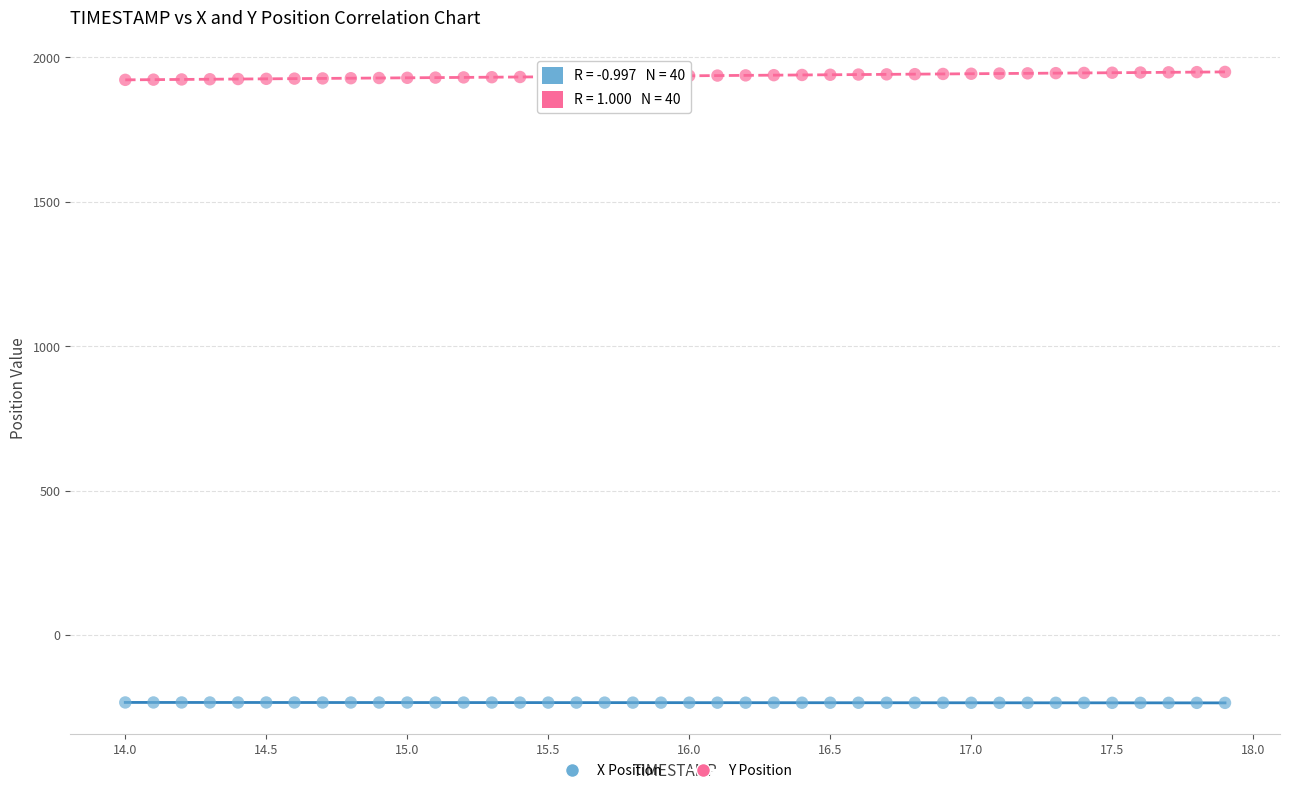

Which series contains the lowest Y value?

X Position